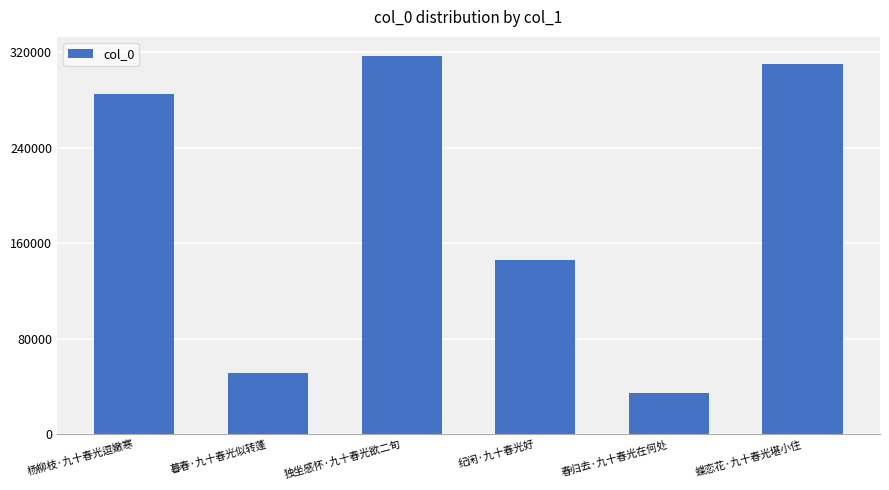

At which category does the chart reach its peak across all series?

独坐感怀·九十春光欲二旬